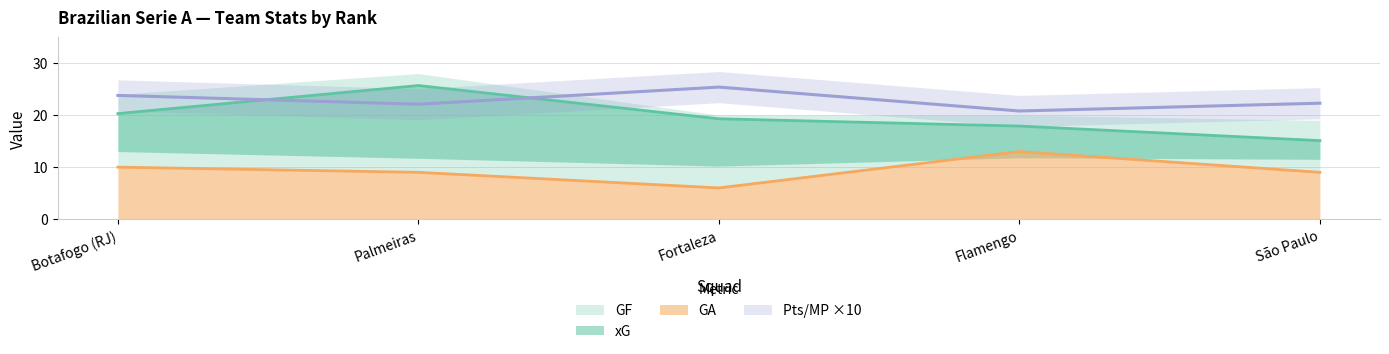

How many lines are shown in the chart?

3